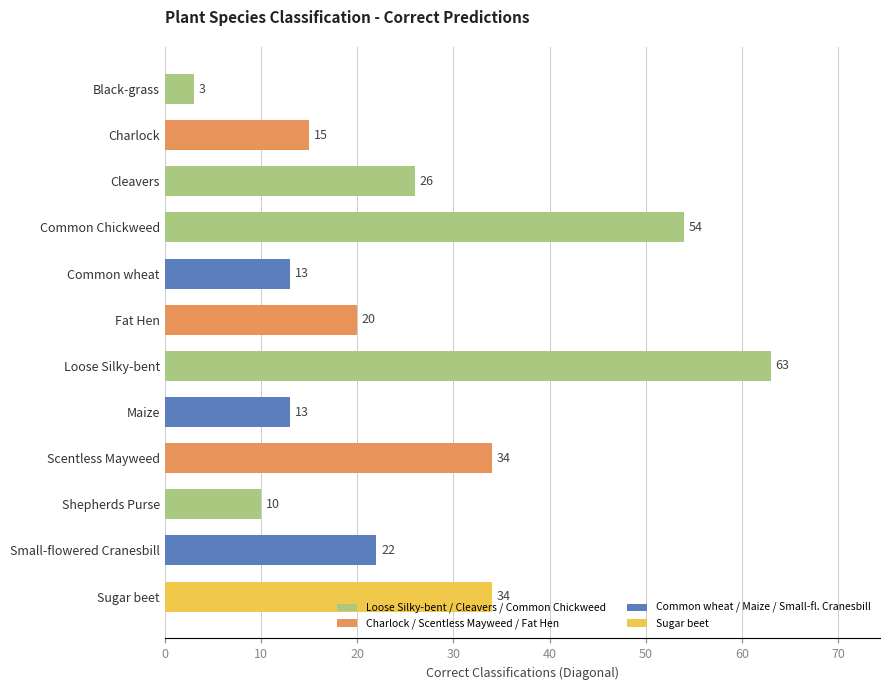

Reading top to bottom, extract all data points from this chart.

3	15	26	54	13	20	63	13	34	10	22	34